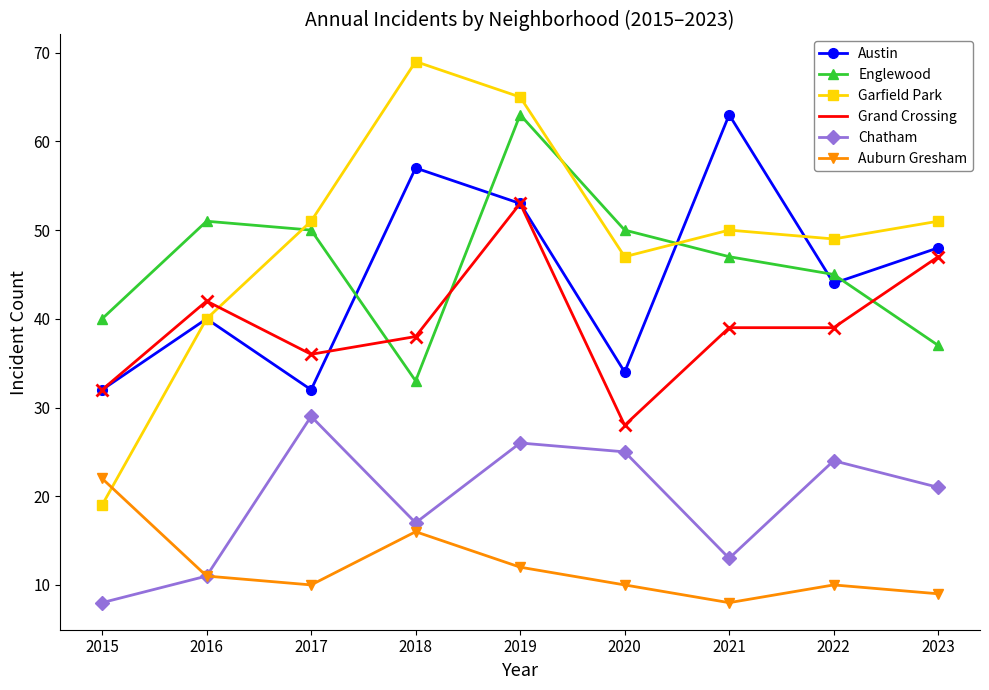

How many distinct data groups are displayed?

6